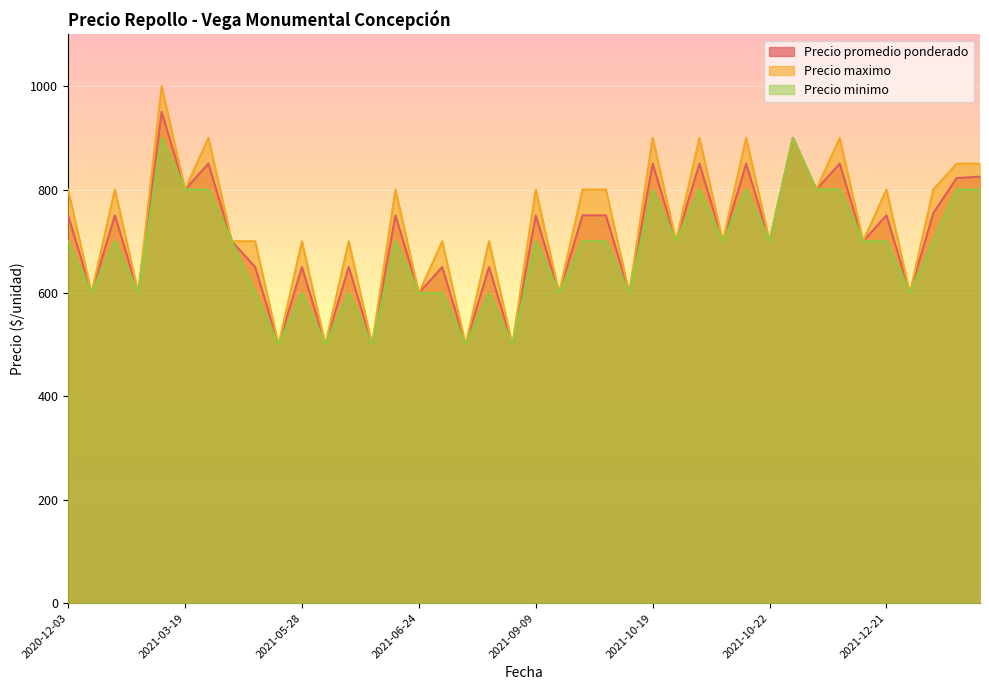

Between 2021-04-07 and 2021-09-24, which is larger?

2021-09-24